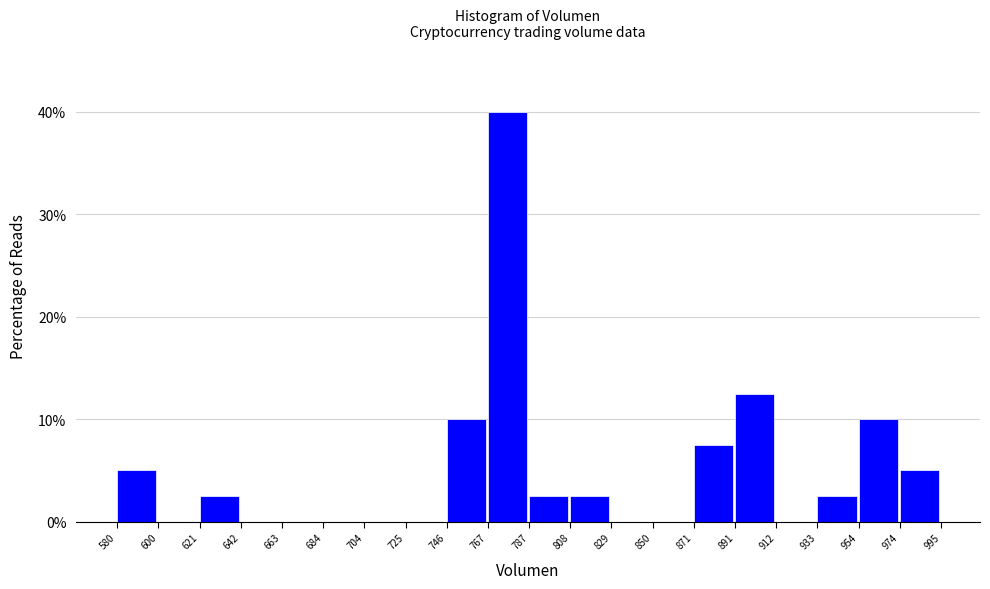

Reading left to right, transcribe this chart: for each bar, give the range it covers on the x-axis and its height. The values are not printed on the chart, so give them approximately, as read against the axis.

580 to 600: 5
600 to 621: 0
621 to 642: 3
642 to 663: 0
663 to 684: 0
684 to 704: 0
704 to 725: 0
725 to 746: 0
746 to 767: 10
767 to 787: 40
787 to 808: 3
808 to 829: 3
829 to 850: 0
850 to 871: 0
871 to 891: 8
891 to 912: 13
912 to 933: 0
933 to 954: 3
954 to 974: 10
974 to 995: 5